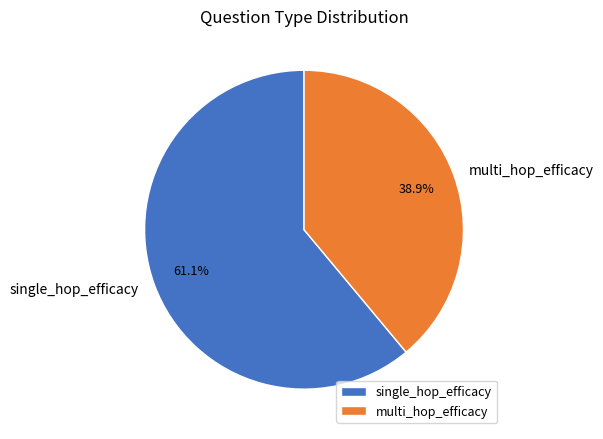

Is it true that single_hop_efficacy is 70% of the pie?

False